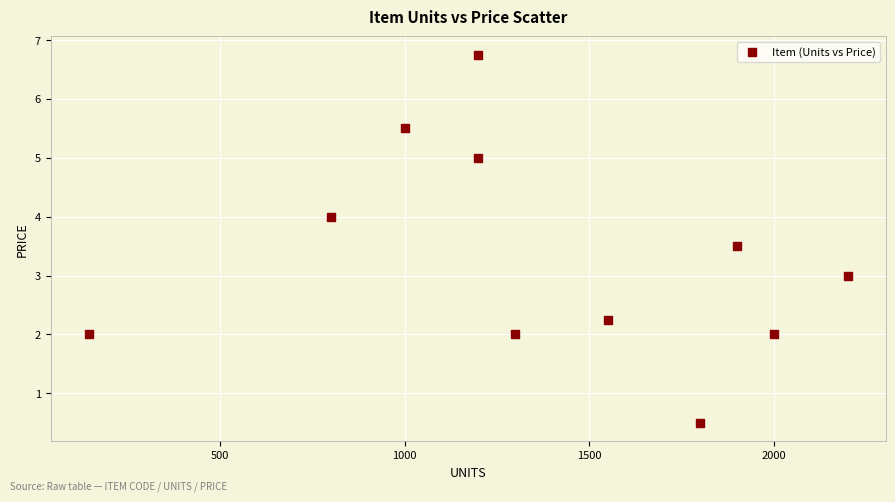

What is the average X value?

1372.3